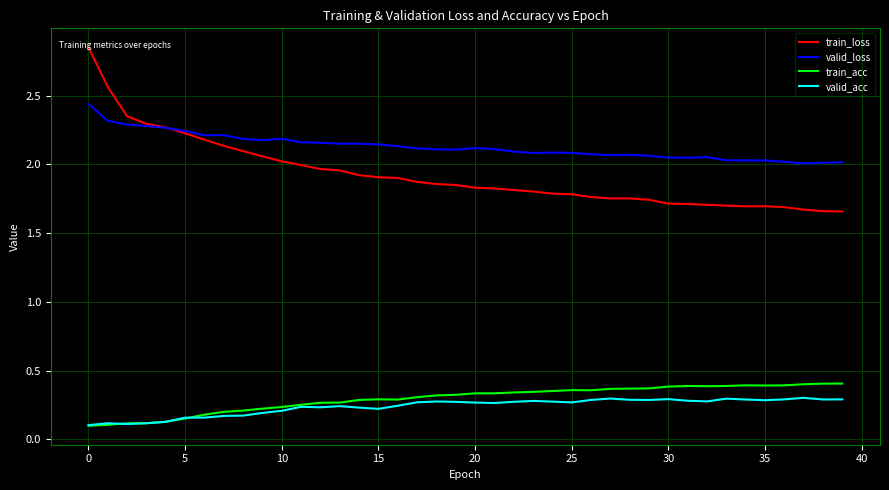

True or false: valid_loss and valid_acc cross at least once.

False